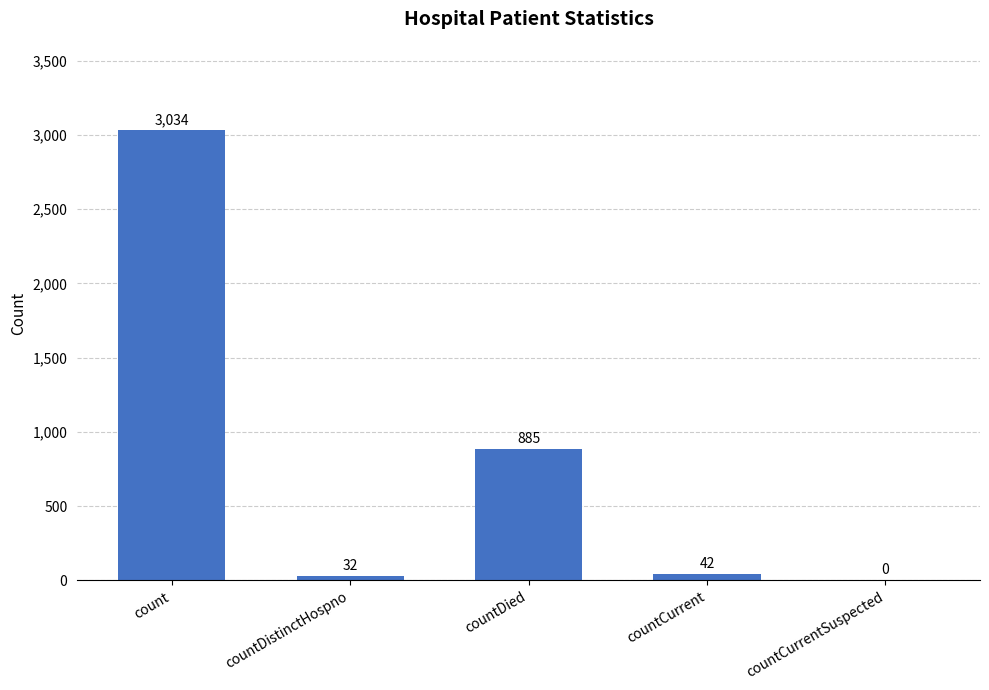

Which category has the highest value across all series?

count